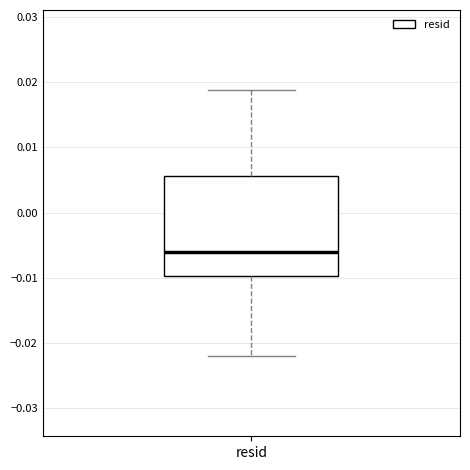

Where is the upper edge of the box for resid on the y-axis? The values are not printed on the chart, so give them approximately, as read against the axis.

0.006